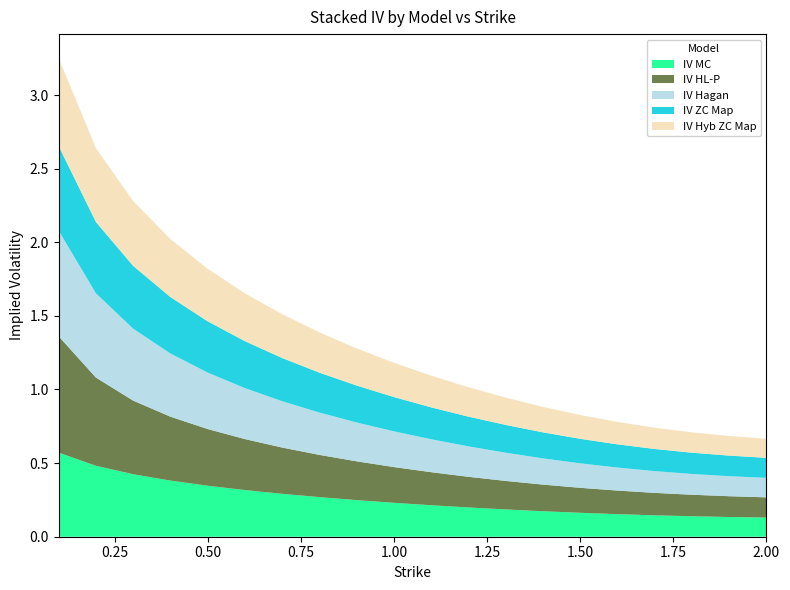

Reading left to right, what are all the values shown in this chart?

IV MC: 0.6	0.5	0.4	0.4	0.3	0.3	0.3	0.3	0.2	0.2	0.2	0.2	0.2	0.2	0.2	0.2	0.1	0.1	0.1	0.1
IV HL-P: 0.8	0.6	0.5	0.4	0.4	0.3	0.3	0.3	0.3	0.2	0.2	0.2	0.2	0.2	0.2	0.2	0.2	0.1	0.1	0.1
IV Hagan: 0.7	0.6	0.5	0.4	0.4	0.3	0.3	0.3	0.3	0.2	0.2	0.2	0.2	0.2	0.2	0.2	0.1	0.1	0.1	0.1
IV ZC Map: 0.6	0.5	0.4	0.4	0.3	0.3	0.3	0.3	0.3	0.2	0.2	0.2	0.2	0.2	0.2	0.2	0.2	0.1	0.1	0.1
IV Hyb ZC Map: 0.6	0.5	0.4	0.4	0.4	0.3	0.3	0.3	0.3	0.2	0.2	0.2	0.2	0.2	0.2	0.2	0.1	0.1	0.1	0.1